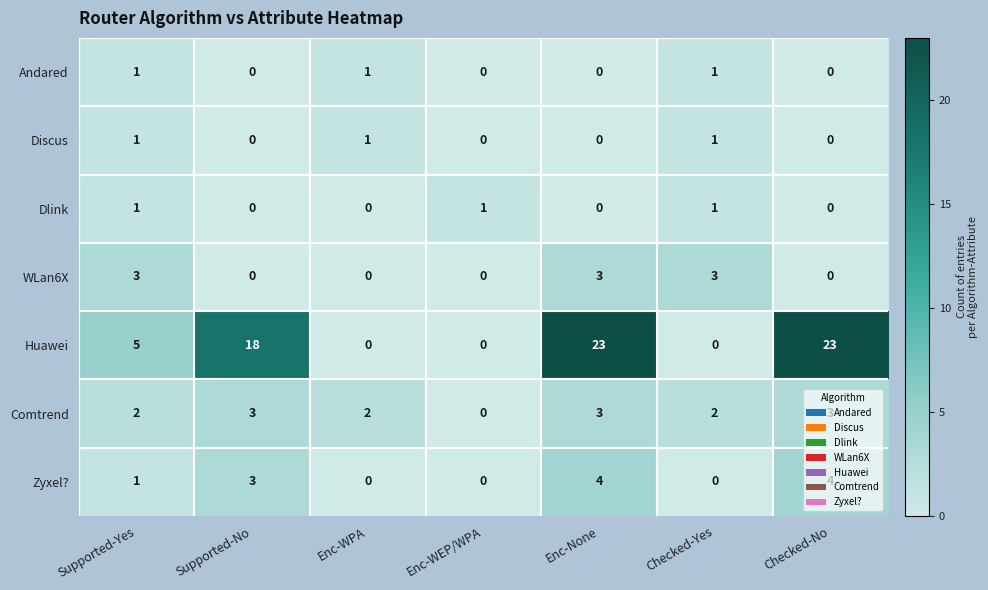

How many series are shown in this chart?

7